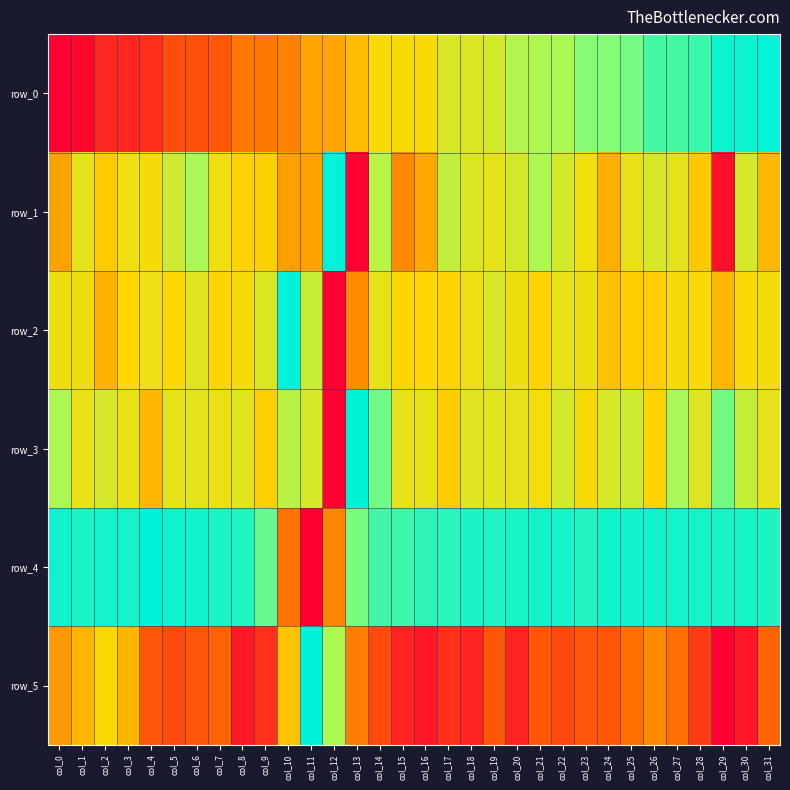

Count the number of categories in the chart.

32